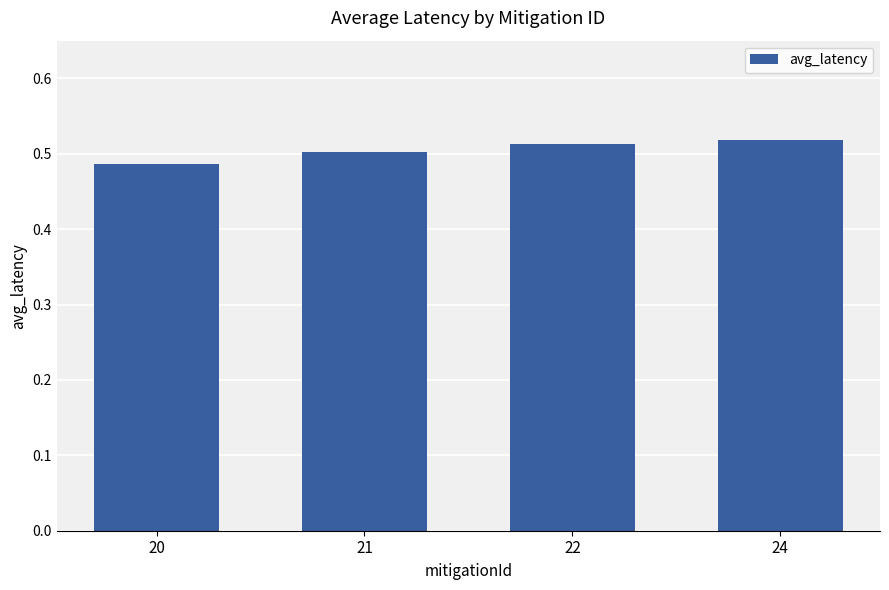

How many values are between 0 and 1?

4